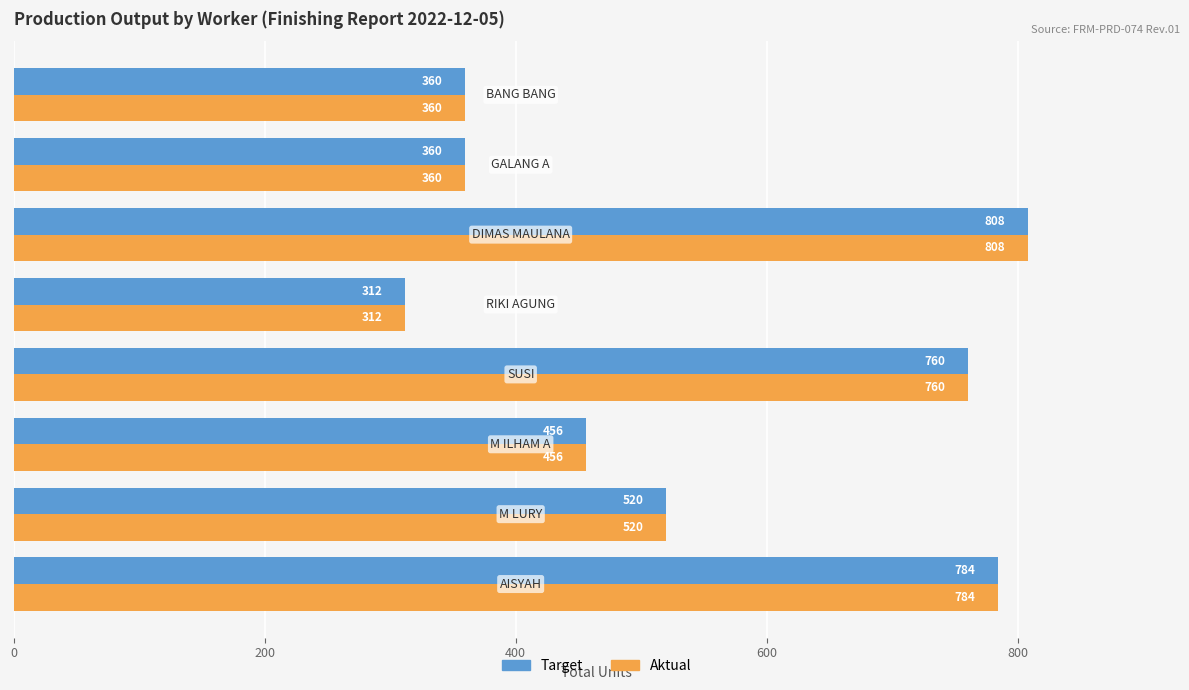

What is the lowest value of the Aktual series?

312